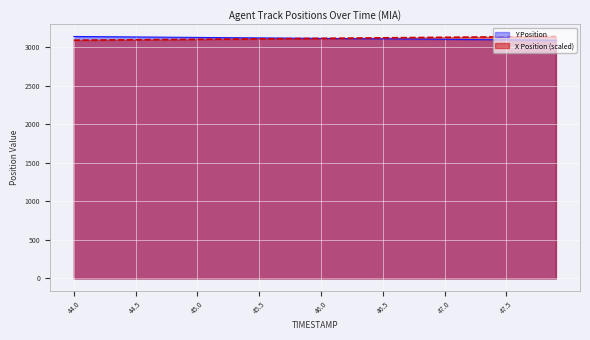

At which category is the sum across all series the highest?

47.5